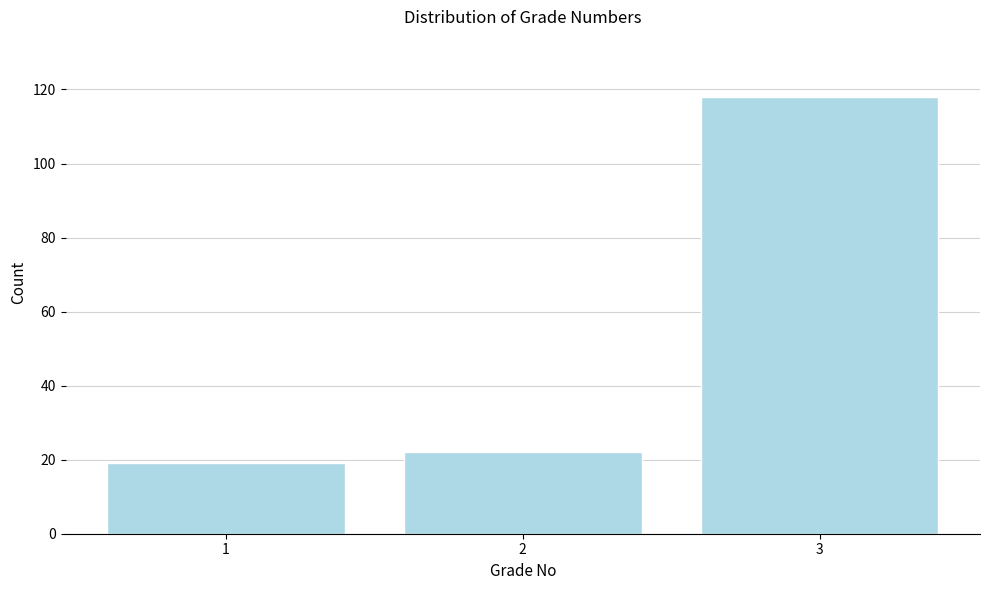

Reading right to left, what are all the values shown in this chart?

3=118	2=22	1=19